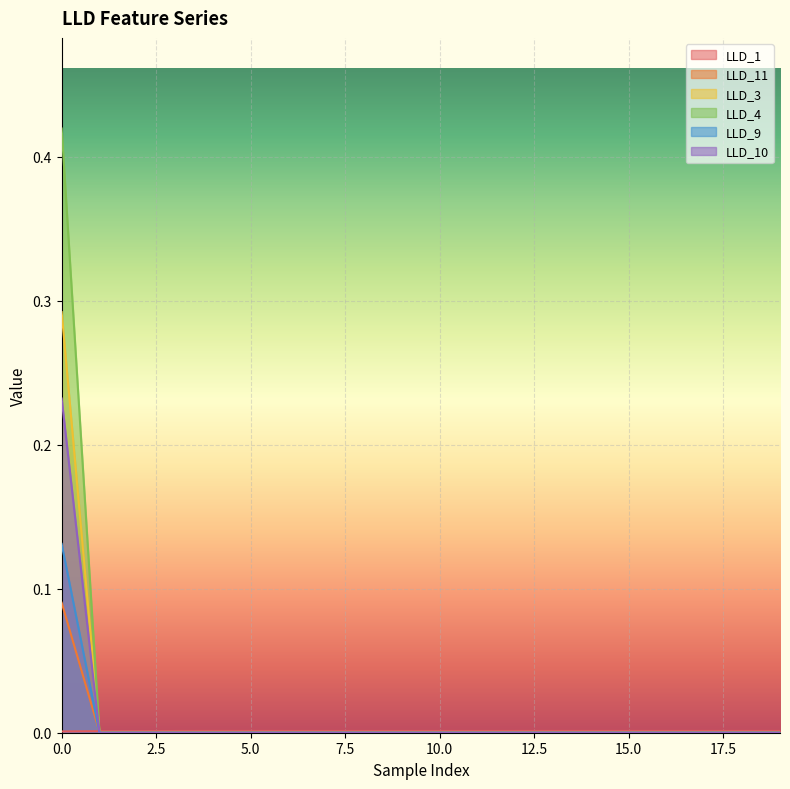

Which series has the largest range (max minus min)?

LLD_4